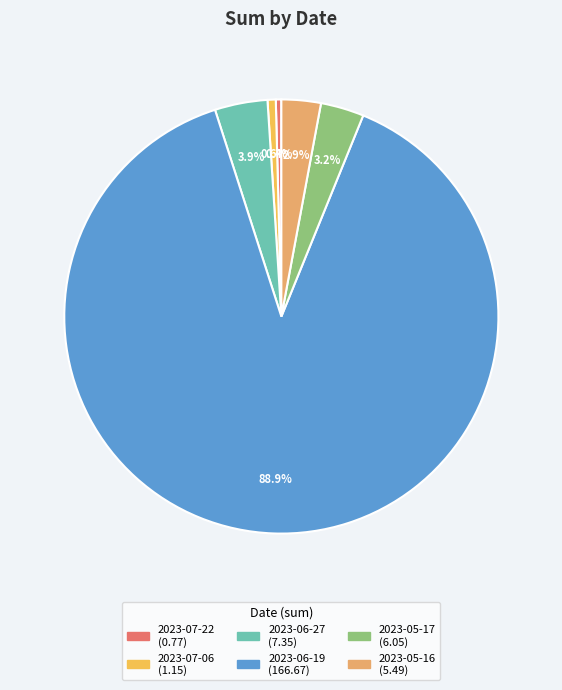

Do 2023-06-27 and 2023-07-22 together represent more than half of the pie?

No